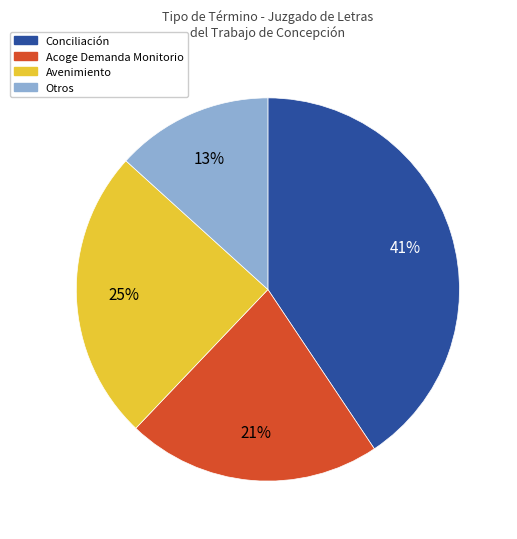

Which slice is the smallest?

Otros